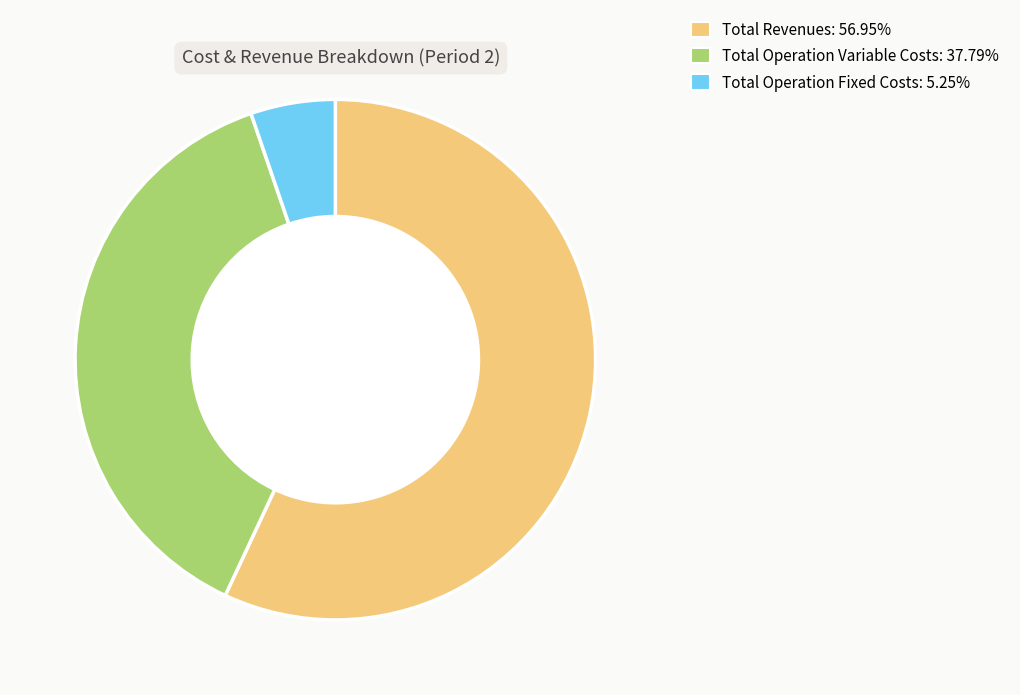

Is there a majority slice in this chart?

Yes